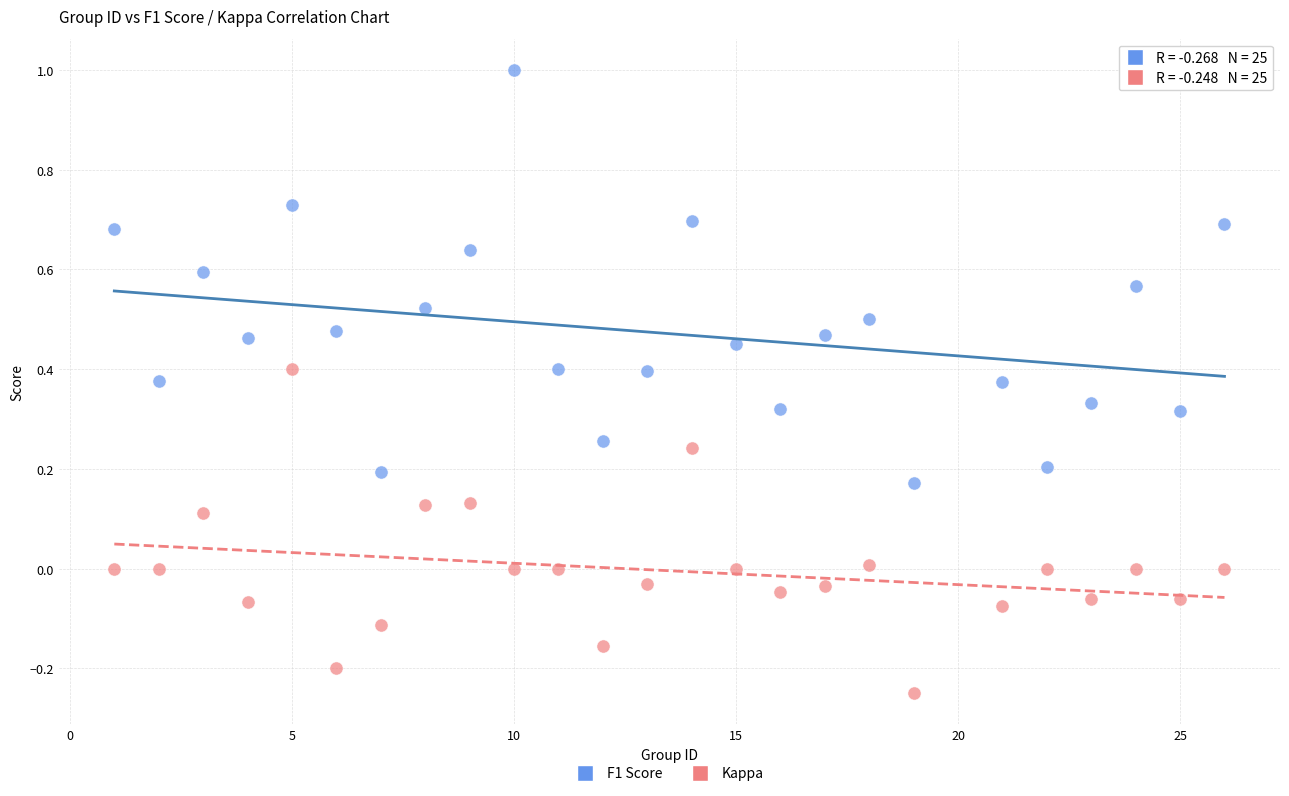

Which series has the largest Y range (max minus min)?

F1 Score